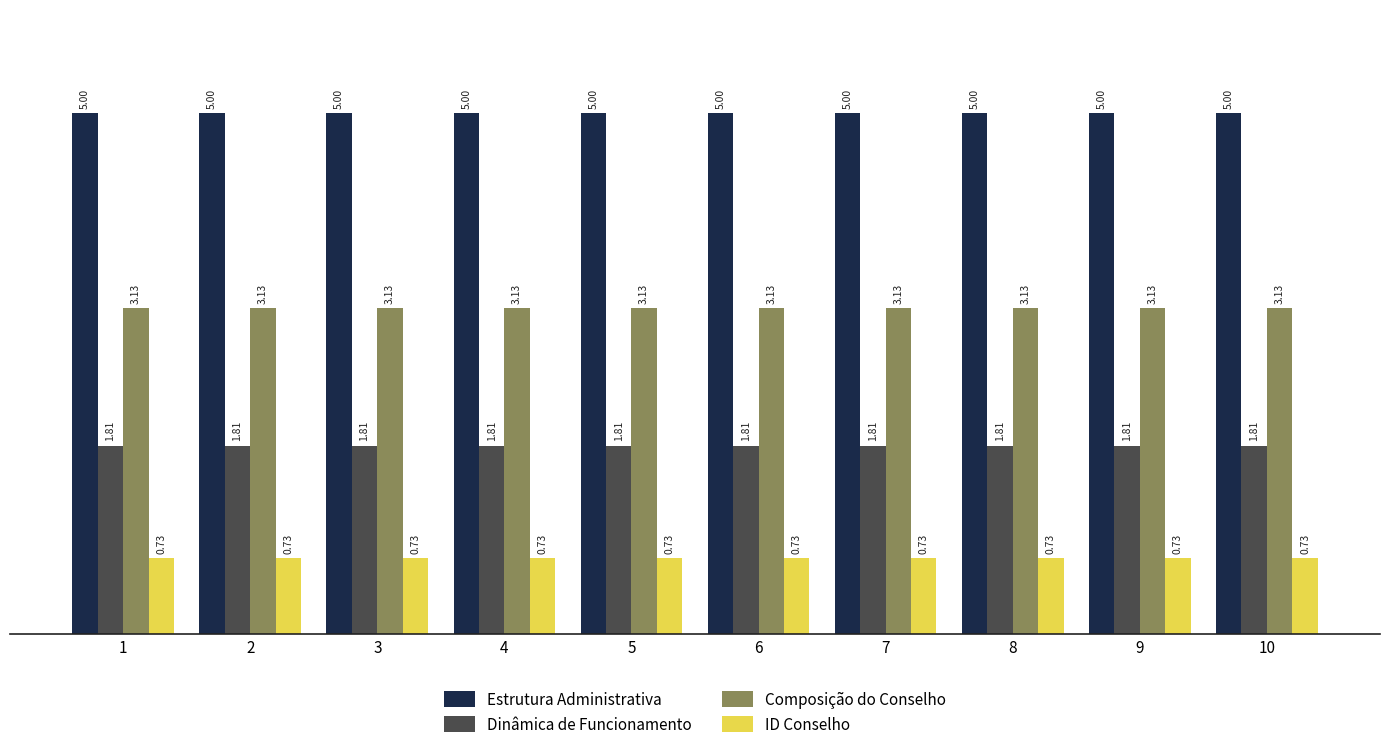

What is the total value across all series at 10?

10.7